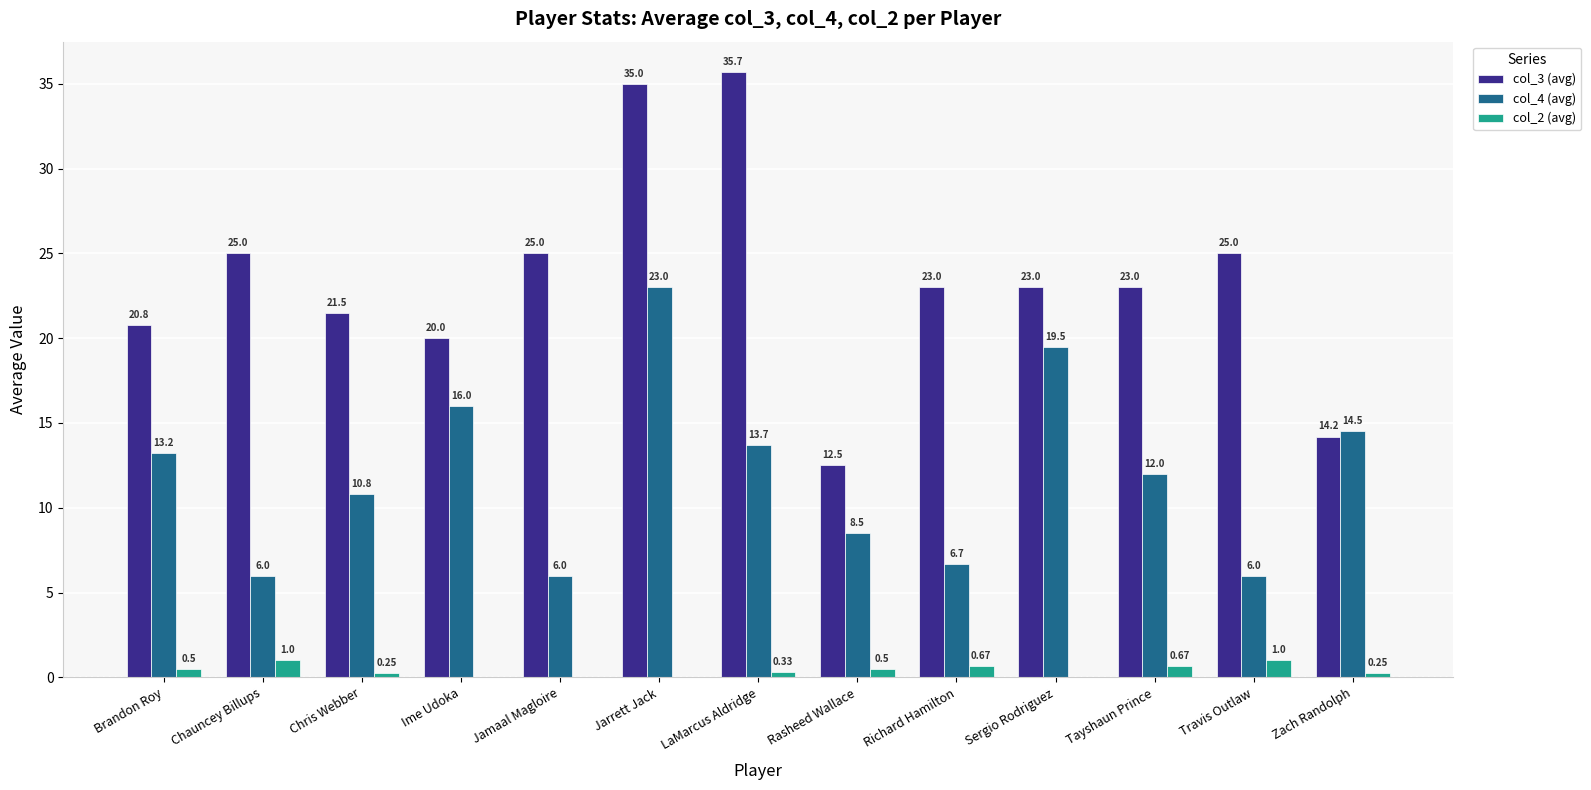

At which label is col_4 (avg) closest to 14?

LaMarcus Aldridge